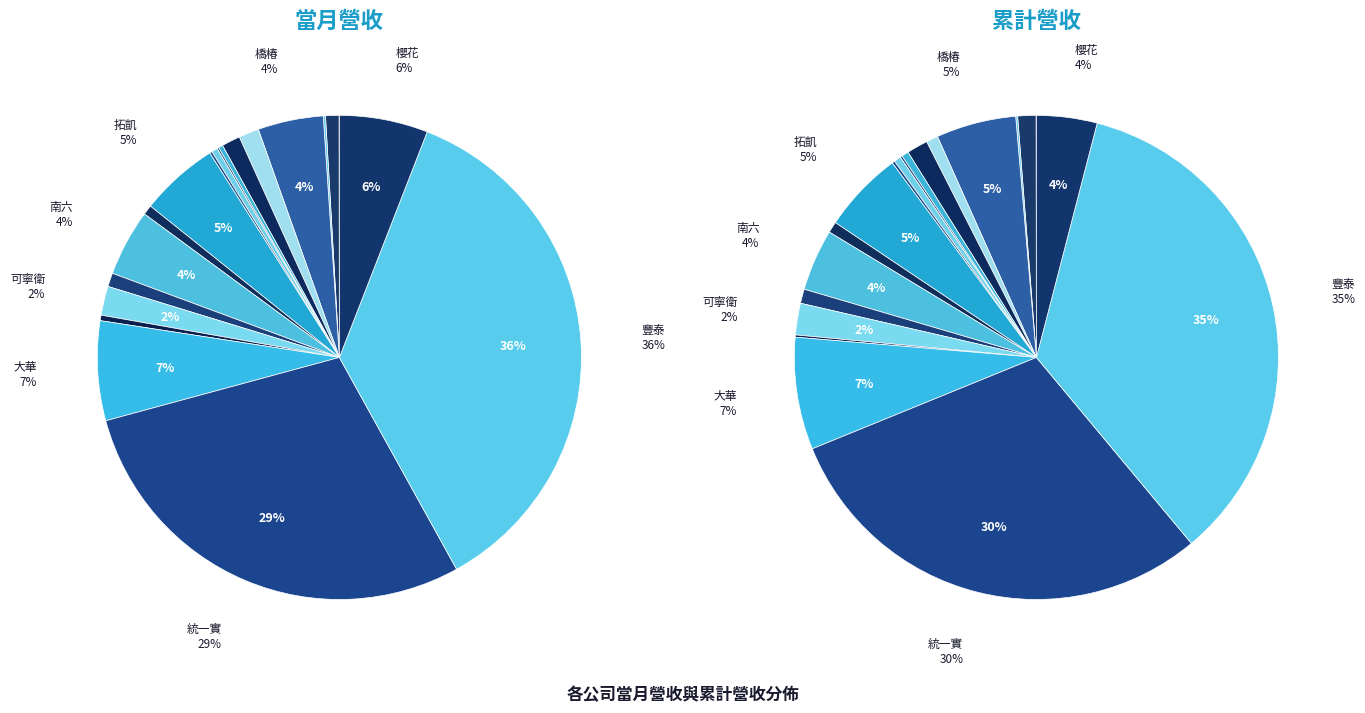

To the nearest percent, what is the difference between the largest and smallest slice percentages?

36%